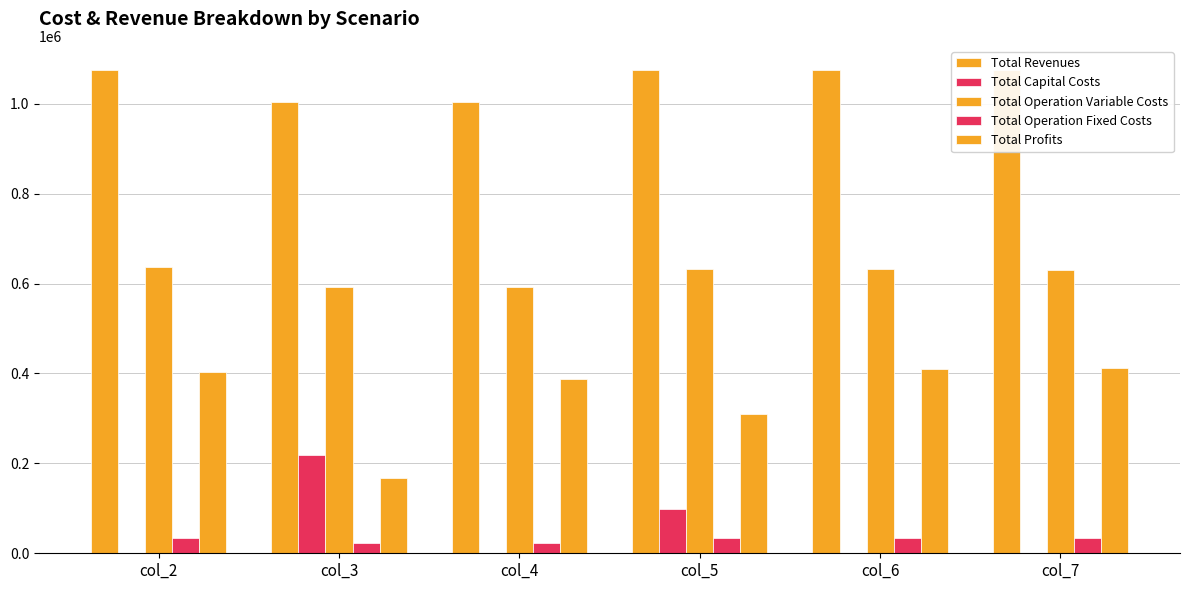

Reading left to right, transcribe all the data shown in this chart.

Total Revenues: 1075121.3	1003370.7	1003370.7	1075121.3	1075121.3	1075121.3
Total Capital Costs: 0.0	219200.0	0.0	99200.0	0.0	0.0
Total Operation Variable Costs: 637226.0	593351.3	592001.4	632886.8	631436.4	629983.9
Total Operation Fixed Costs: 33627.6	23034.9	23034.9	33459.5	33459.5	33459.5
Total Profits: 404267.7	167784.5	388334.4	309575.1	410225.5	411677.9